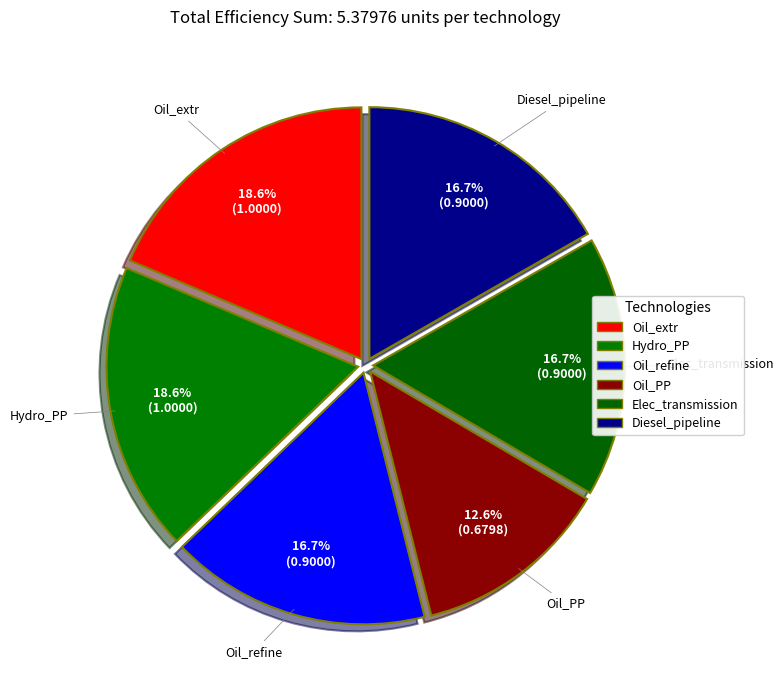

What portion of the pie excludes Diesel_pipeline?

83.3%